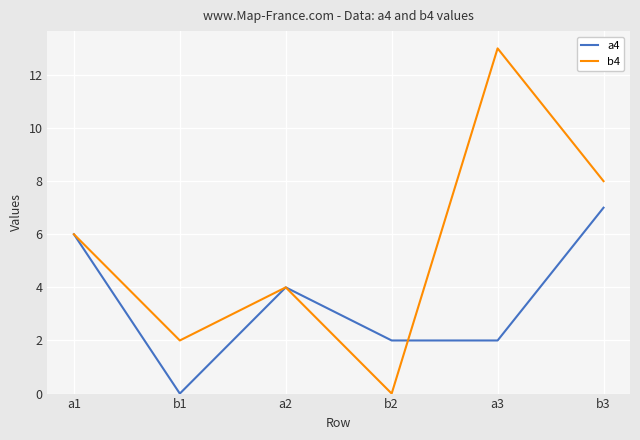

What is the average value of the a4 series?

4